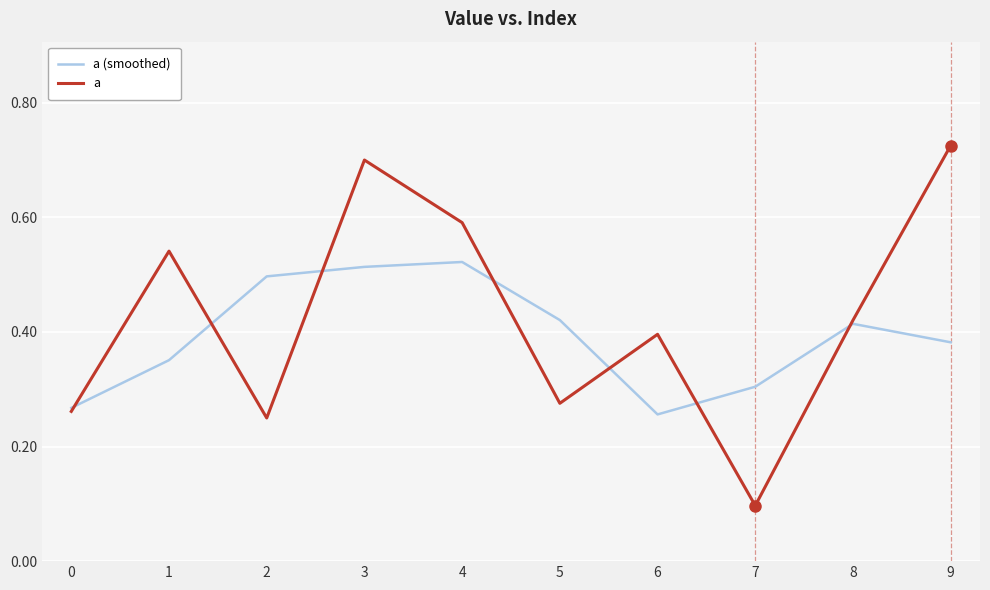

Count the a (smoothed) values in the range 0 to 1.

10